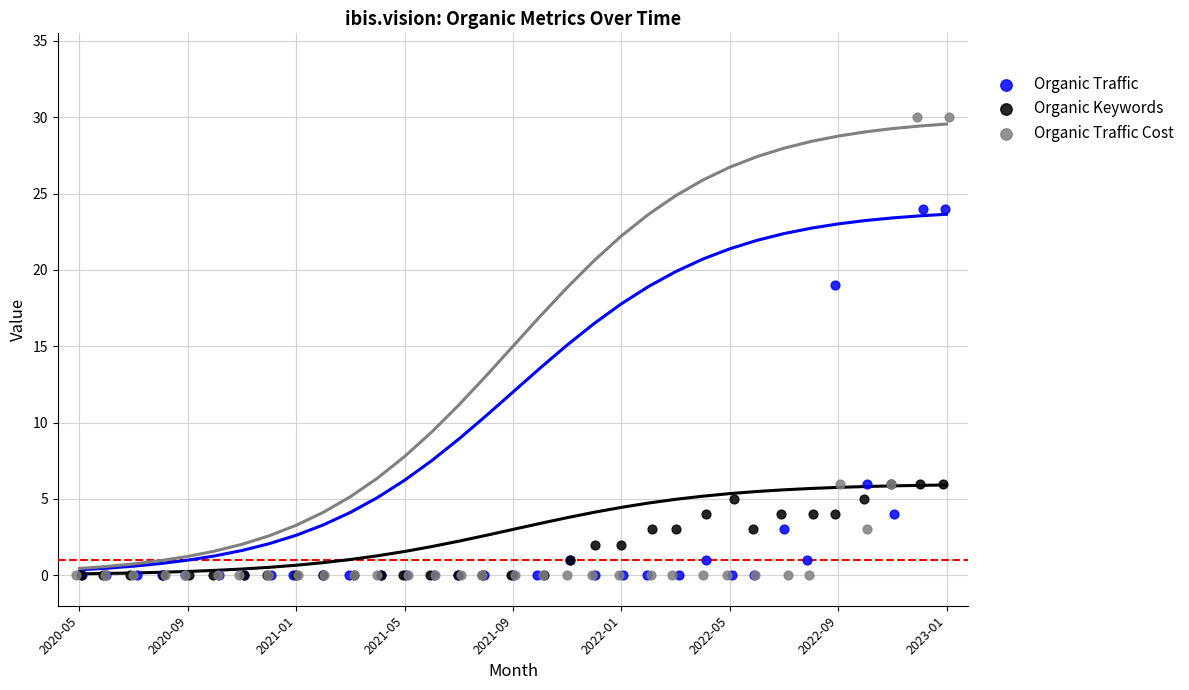

Which series has the largest Y range (max minus min)?

Organic Traffic Cost